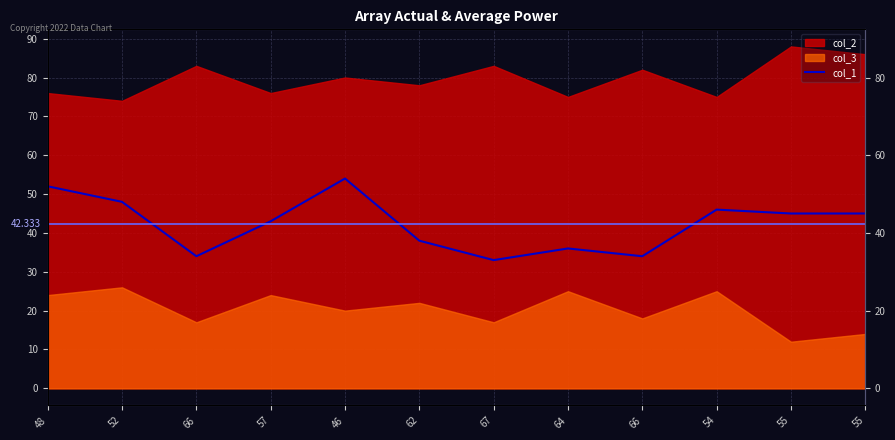

How many data points does each series have?

12